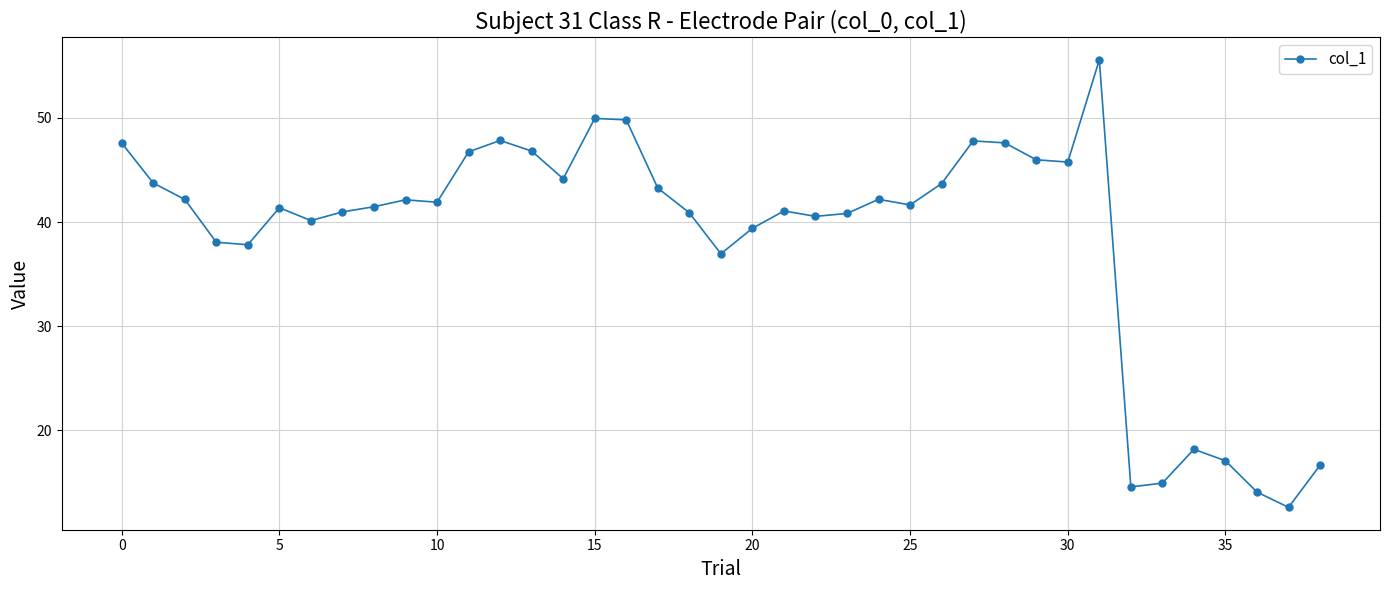

What is the average value?

38.6